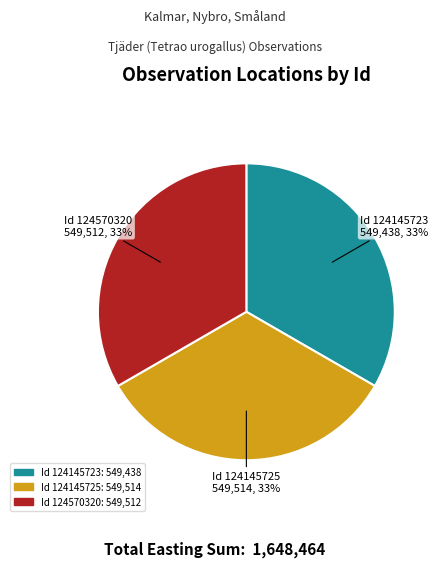

Does any single category account for the majority?

No